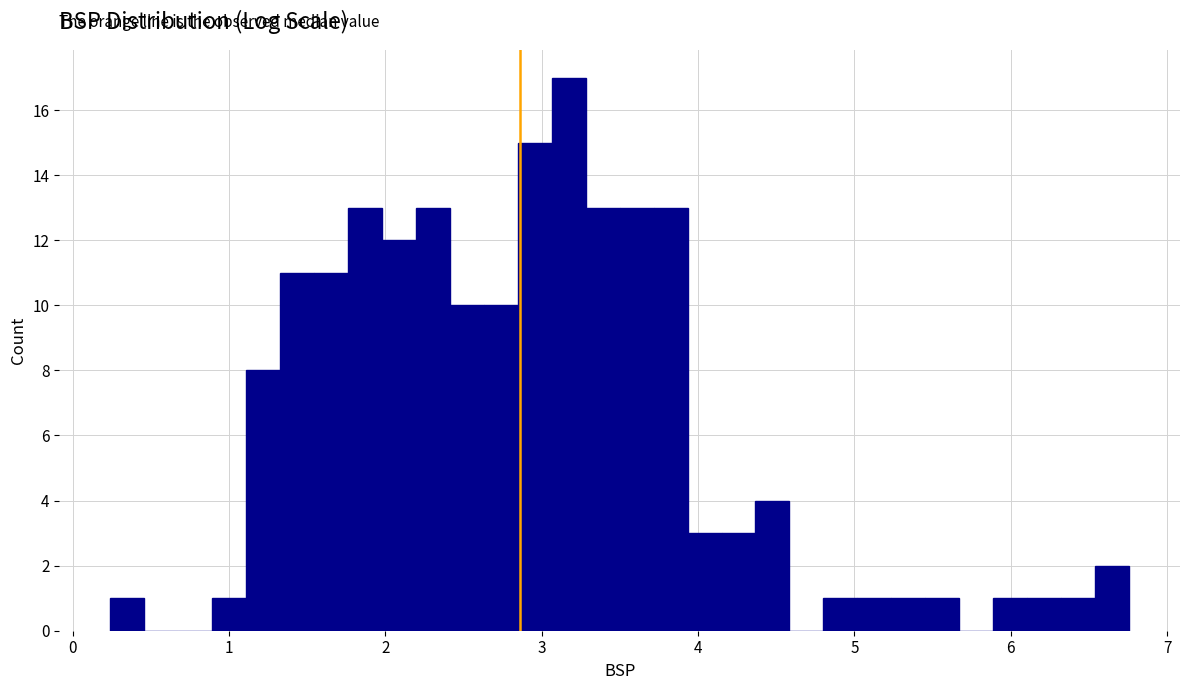

Read against the x-axis, roughly where is the centre of the tallest bar?

3.2